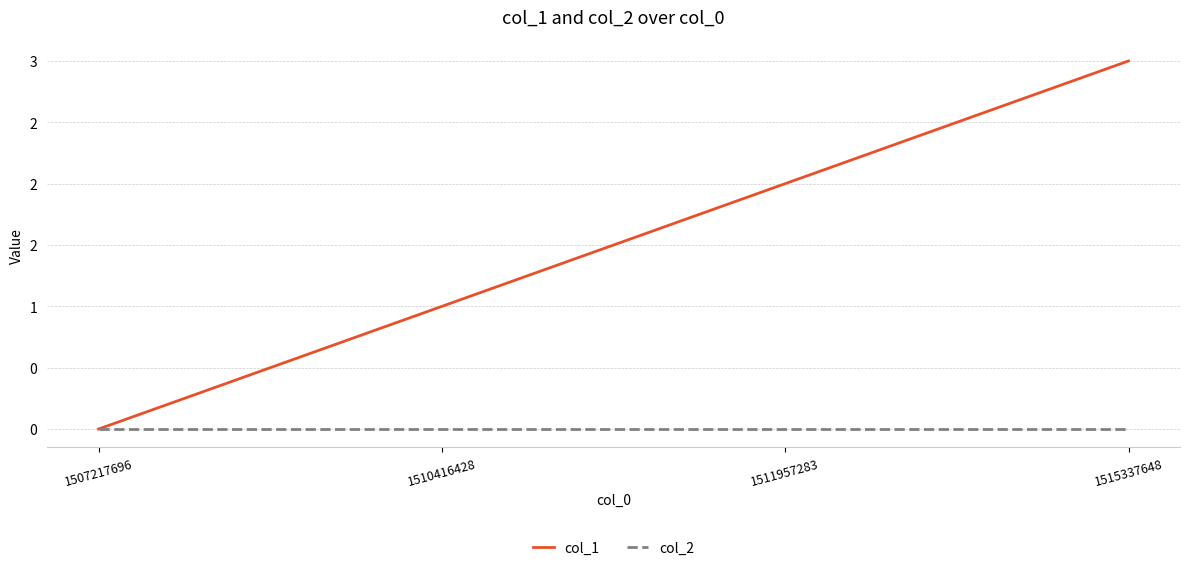

Is this an area chart (filled region under the line)?

No